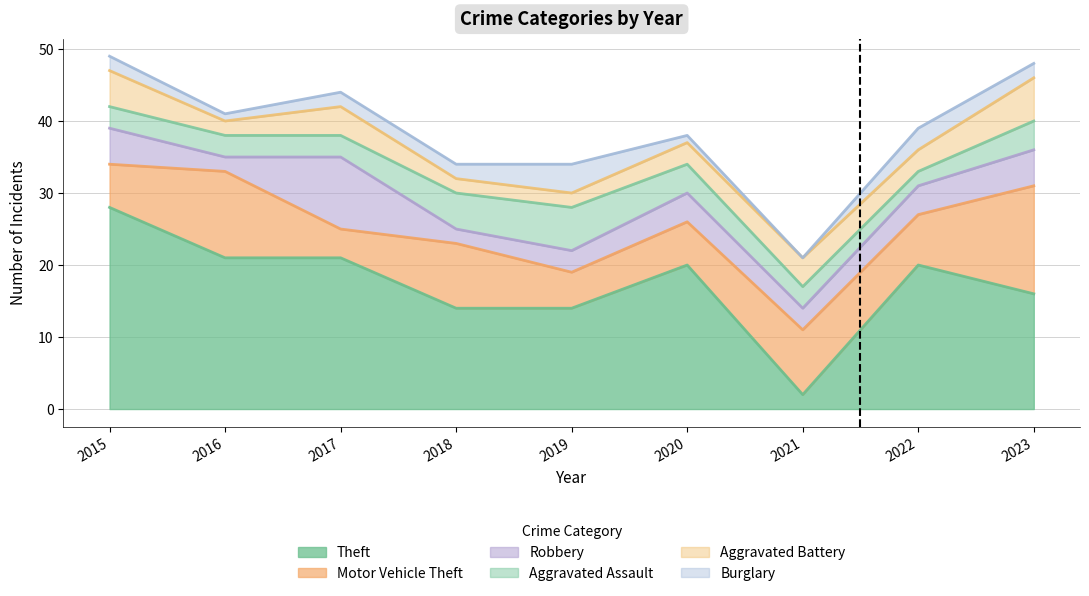

What is the spread (max minus min) of values at 2017?

19